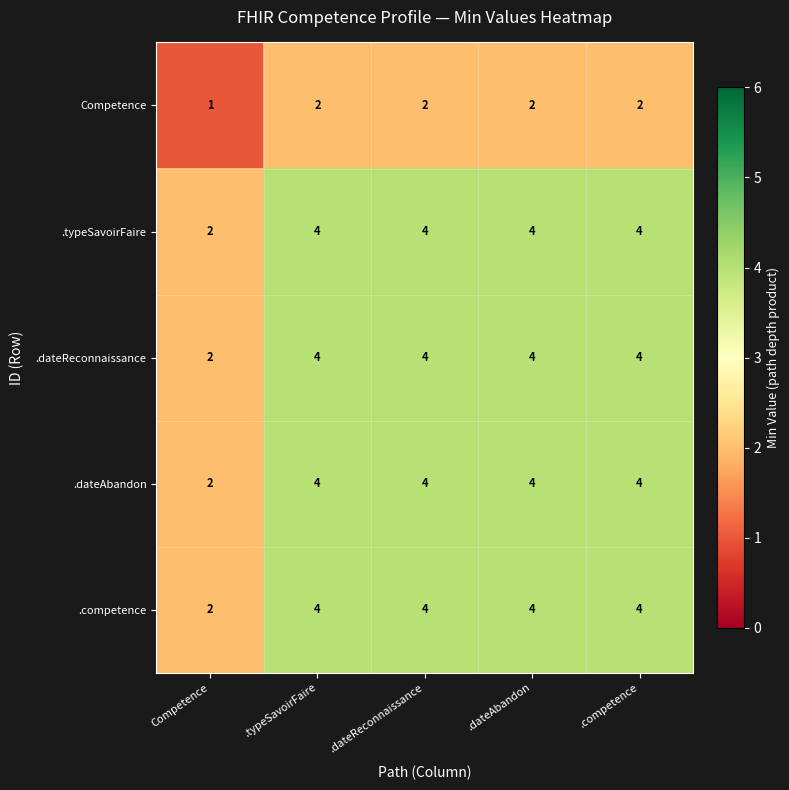

Which category has the lowest value in the Competence series?

Competence